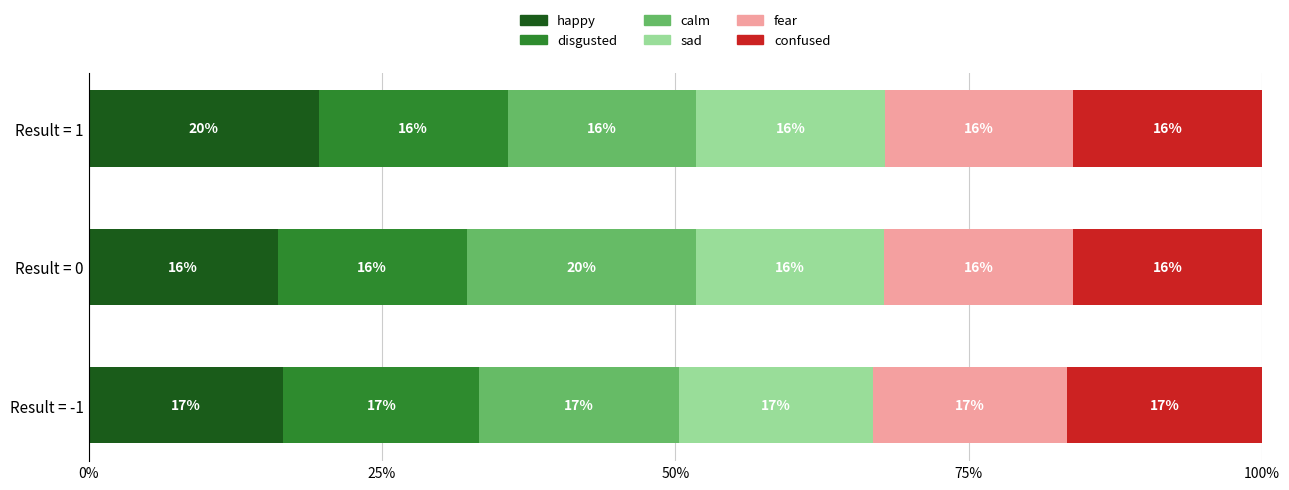

What is the total value across all series at Result = 1?

100.0